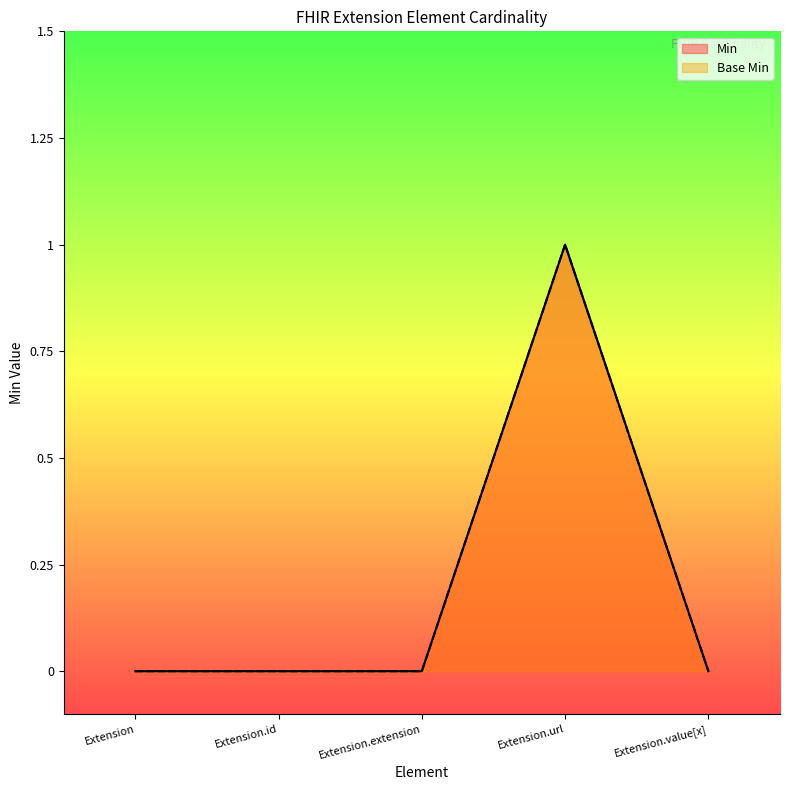

Rank the series by their maximum value, from highest to lowest.

Min, Base Min